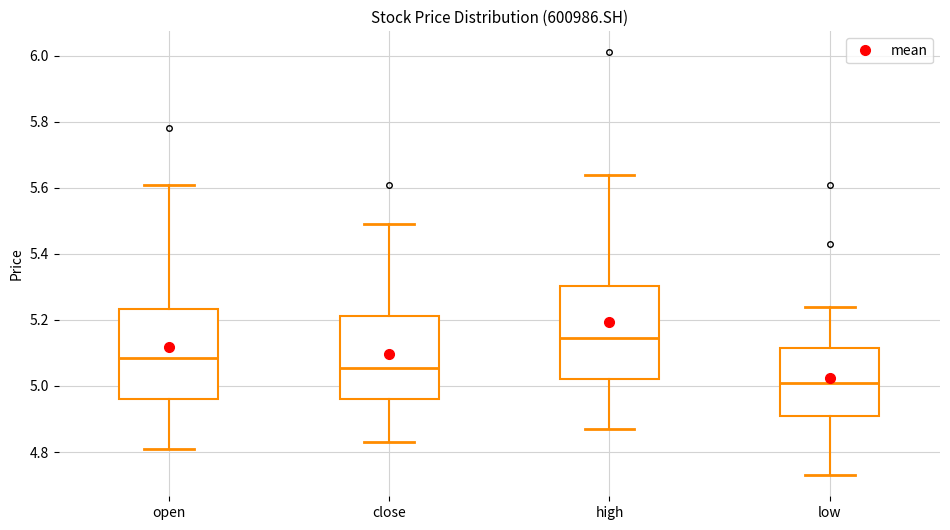

Reading left to right, read every box against the y-axis: the position of its median line, the range the box covers, and the ends of its whiskers. The values are not printed on the chart, so give them approximately, as read against the axis.

open: median 5.08, box 4.96 to 5.24, whiskers 4.82 to 5.62
close: median 5.06, box 4.96 to 5.22, whiskers 4.84 to 5.50
high: median 5.14, box 5.02 to 5.30, whiskers 4.88 to 5.64
low: median 5.02, box 4.92 to 5.12, whiskers 4.74 to 5.24